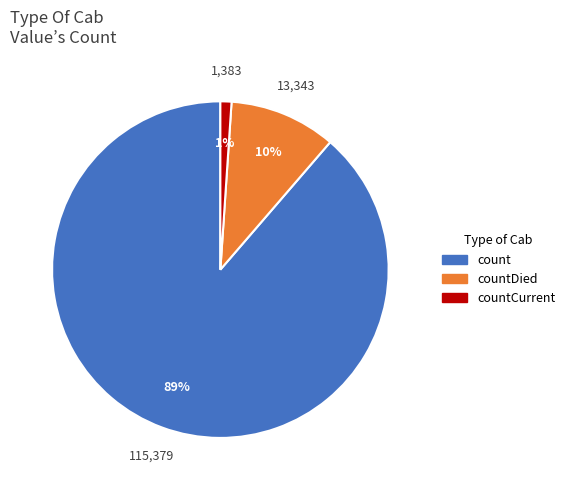

To the nearest percent, what is the average slice percentage?

33%